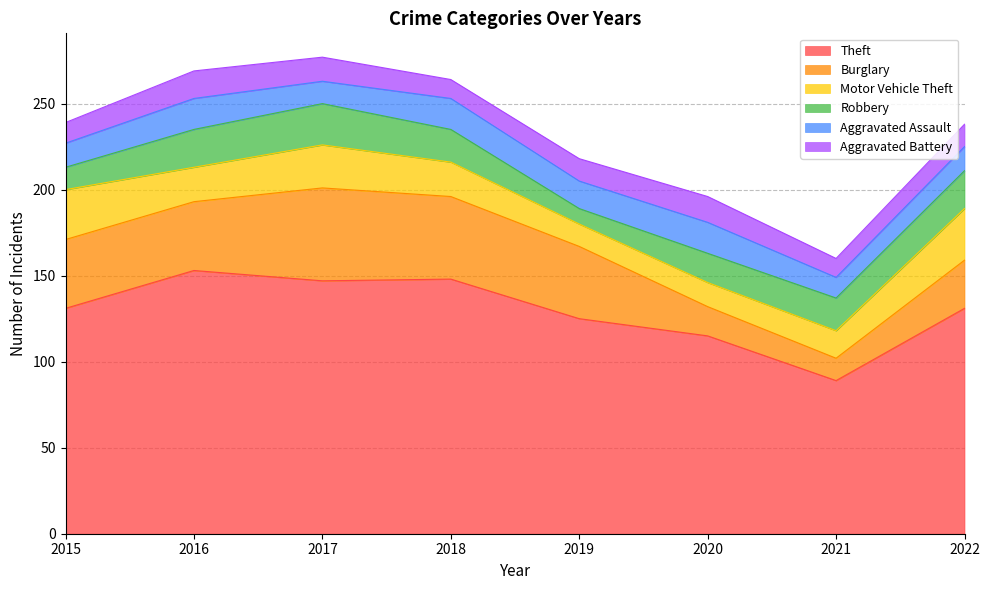

Is it true that Aggravated Assault equals 12 at 2018?

False